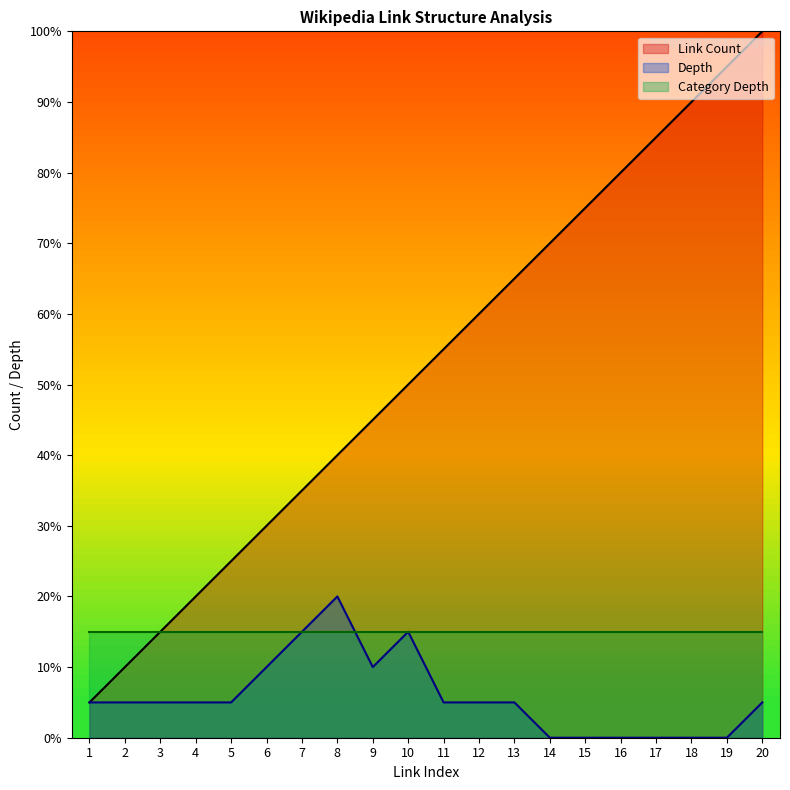

What is the difference between the maximum and minimum values in the Depth series?

20.0